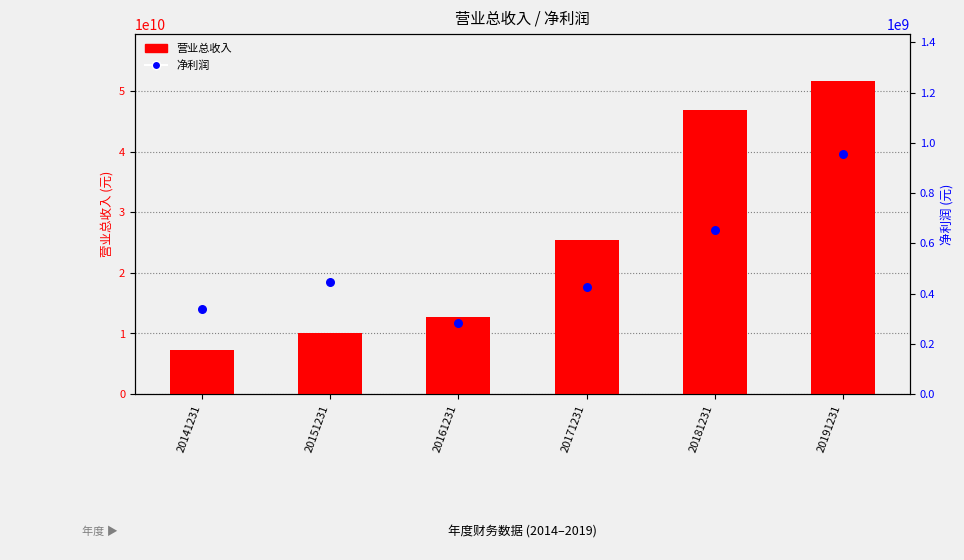

Which series has the largest Y range (max minus min)?

营业总收入